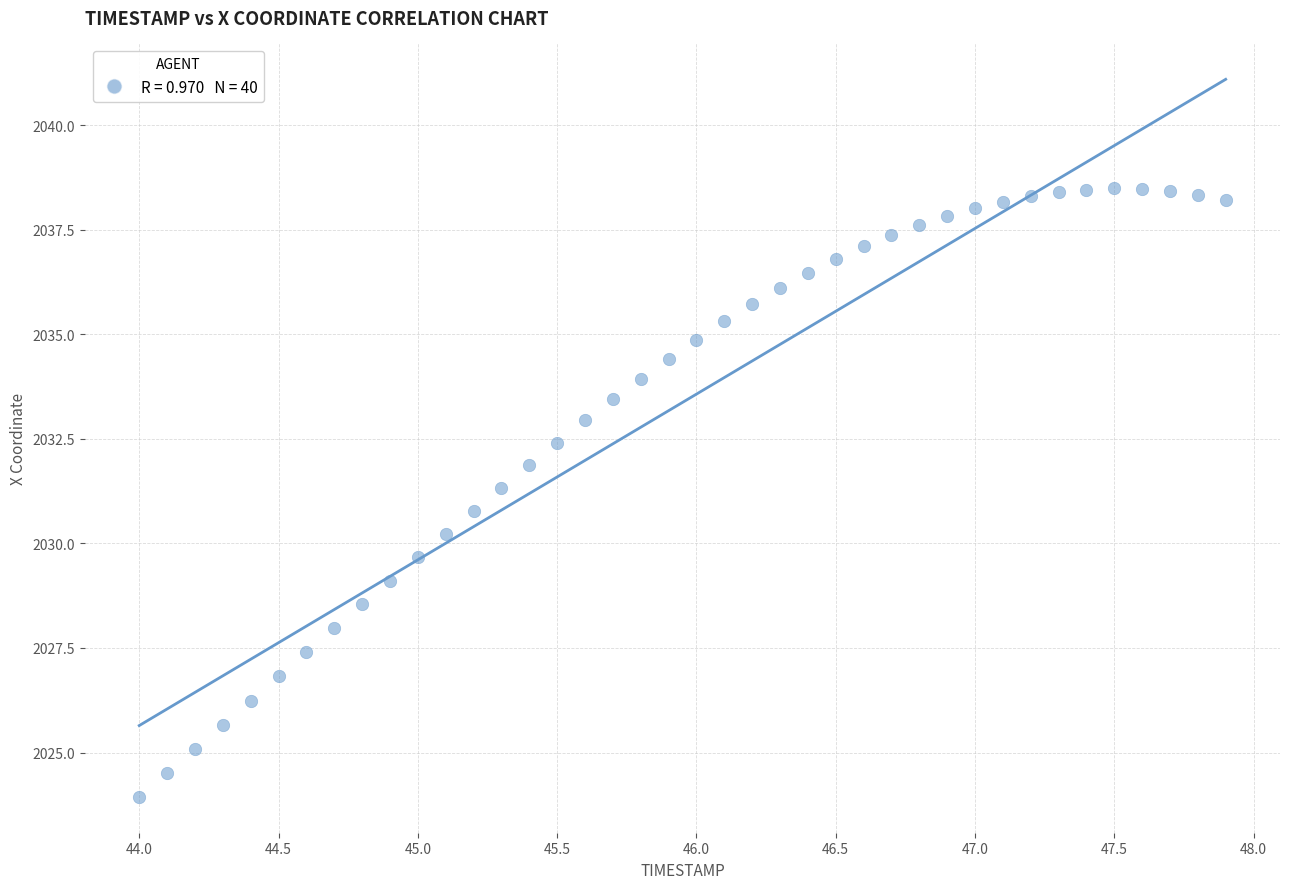

What is the range of X values (max minus min)?

3.9